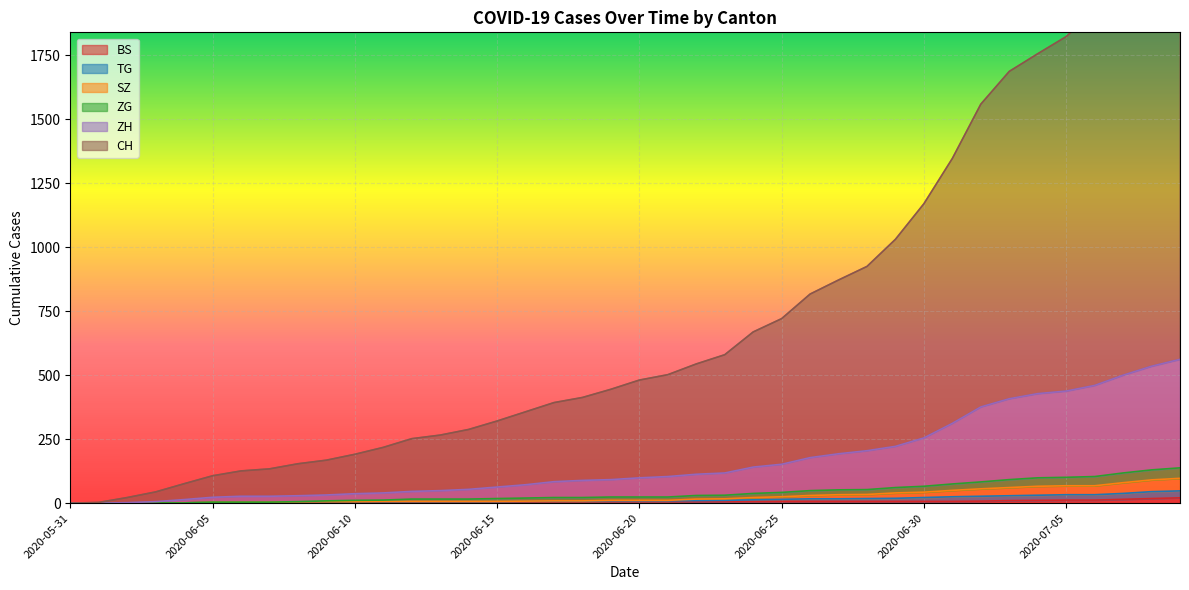

Where does the ZH series first go above 99?

2020-06-21